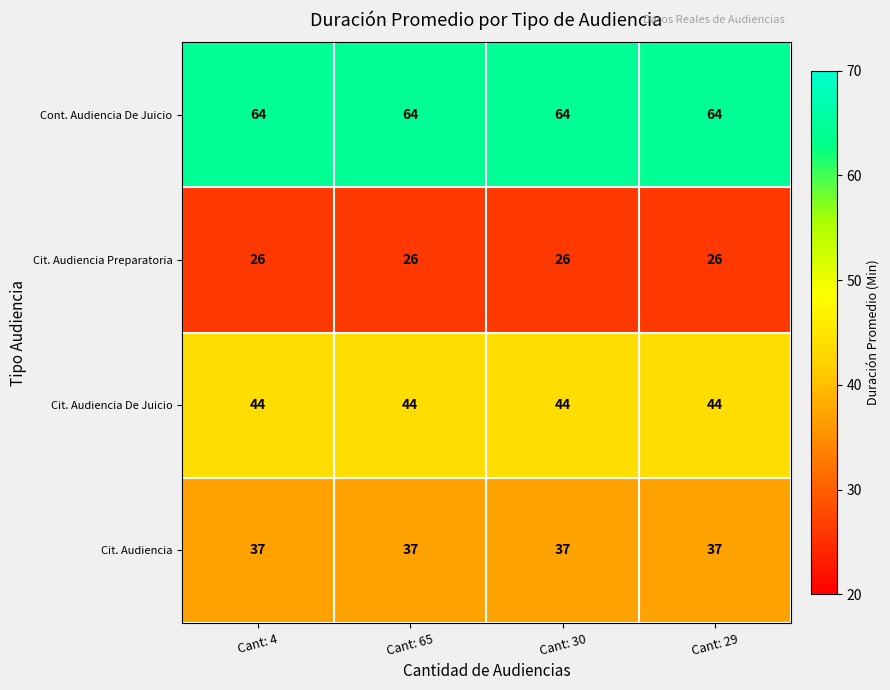

True or false: Cit. Audiencia Preparatoria has a value of 43 at Cant: 4.

False